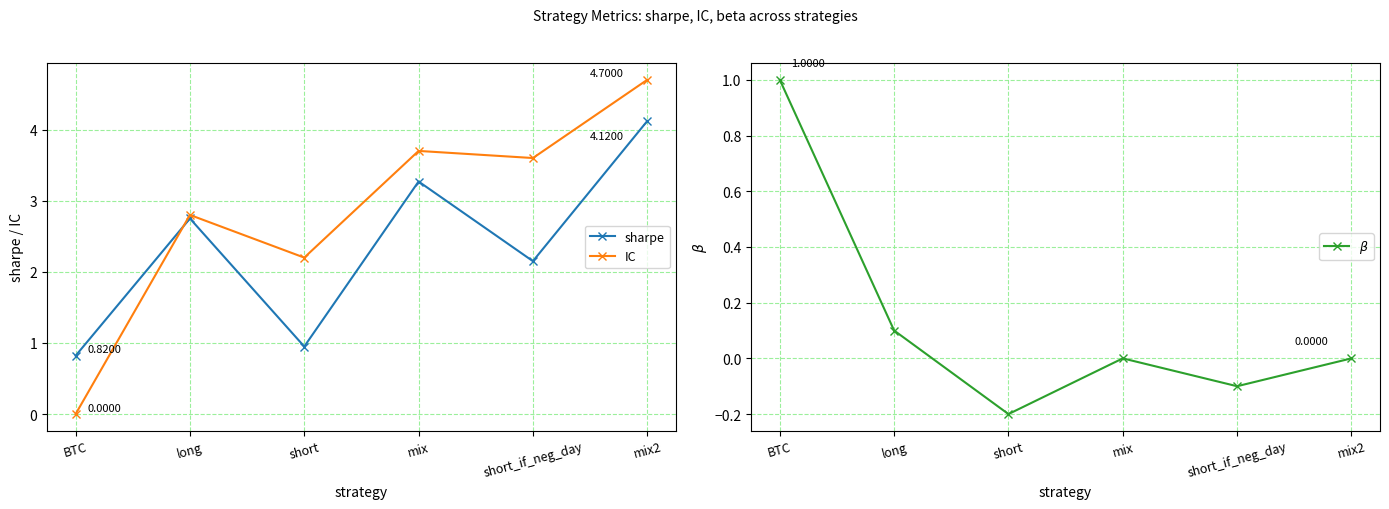

How many values in the IC series are below 3?

3